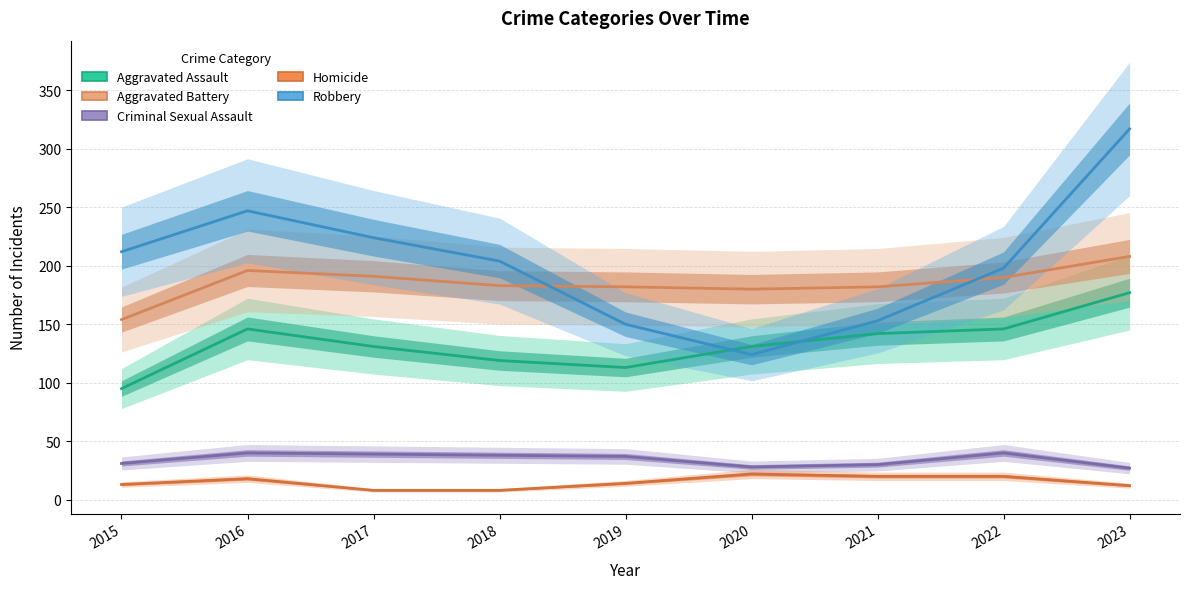

Where is Homicide nearest to the value 15?

2019